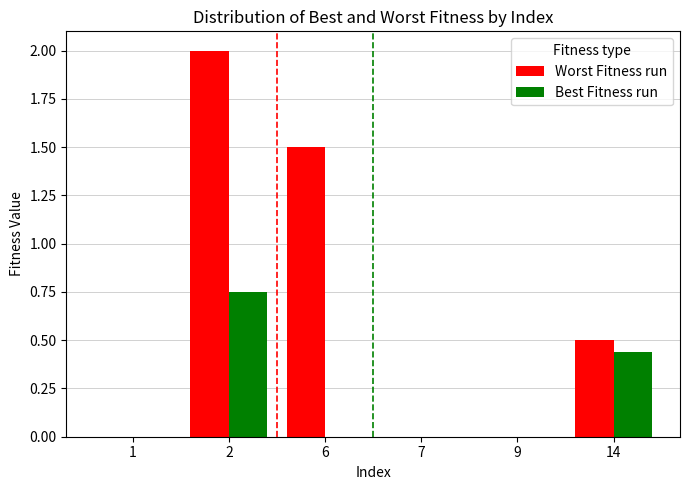

What are all the series names shown in the legend?

Worst Fitness run, Best Fitness run